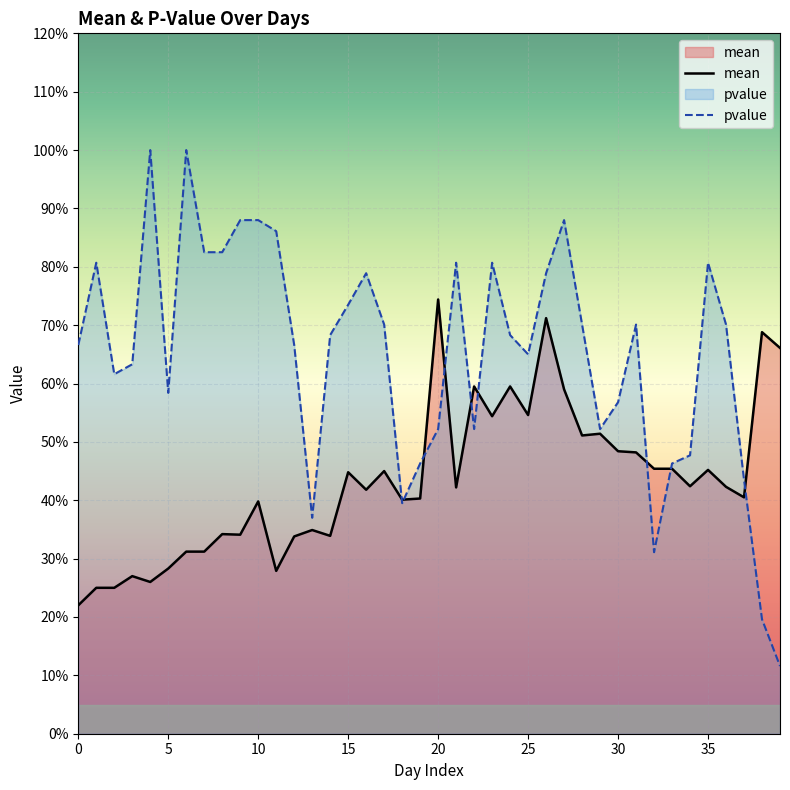

What are all the series names shown in the legend?

mean, pvalue